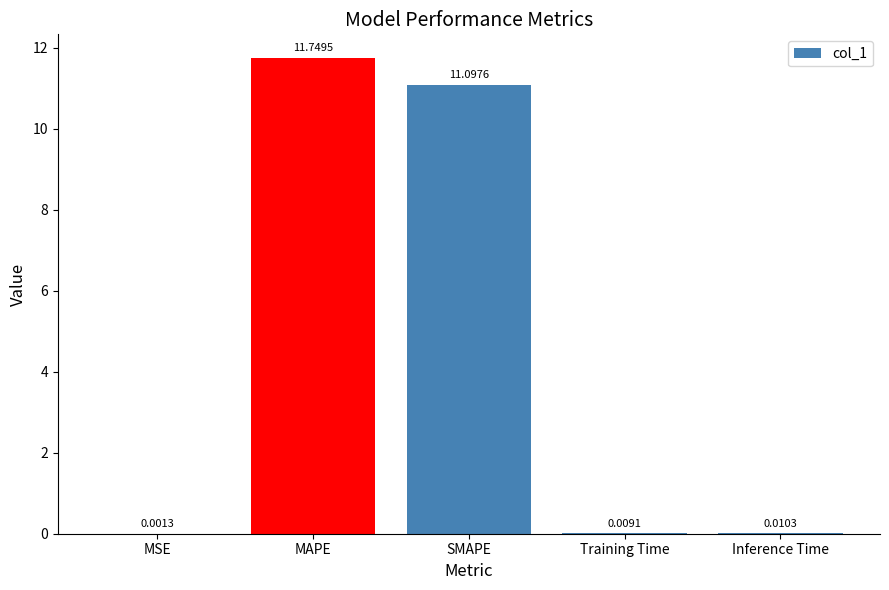

Where is the data nearest to the value 5?

Inference Time